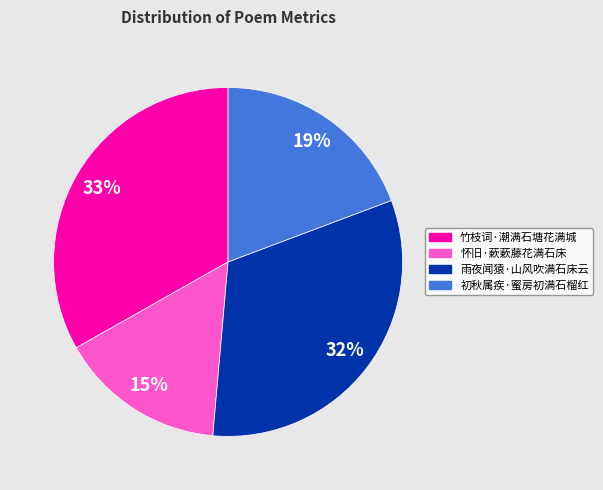

To the nearest percent, what is the difference between the 雨夜闻猿·山风吹满石床云 and 初秋属疾·蜜房初满石榴红 slice percentages?

13%